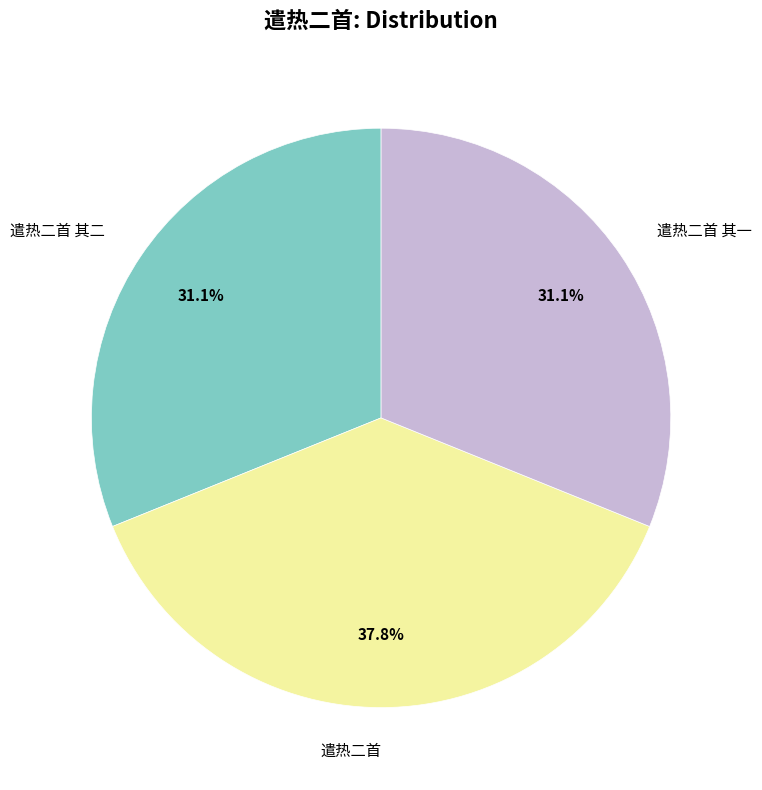

How many segments does this pie chart have?

3